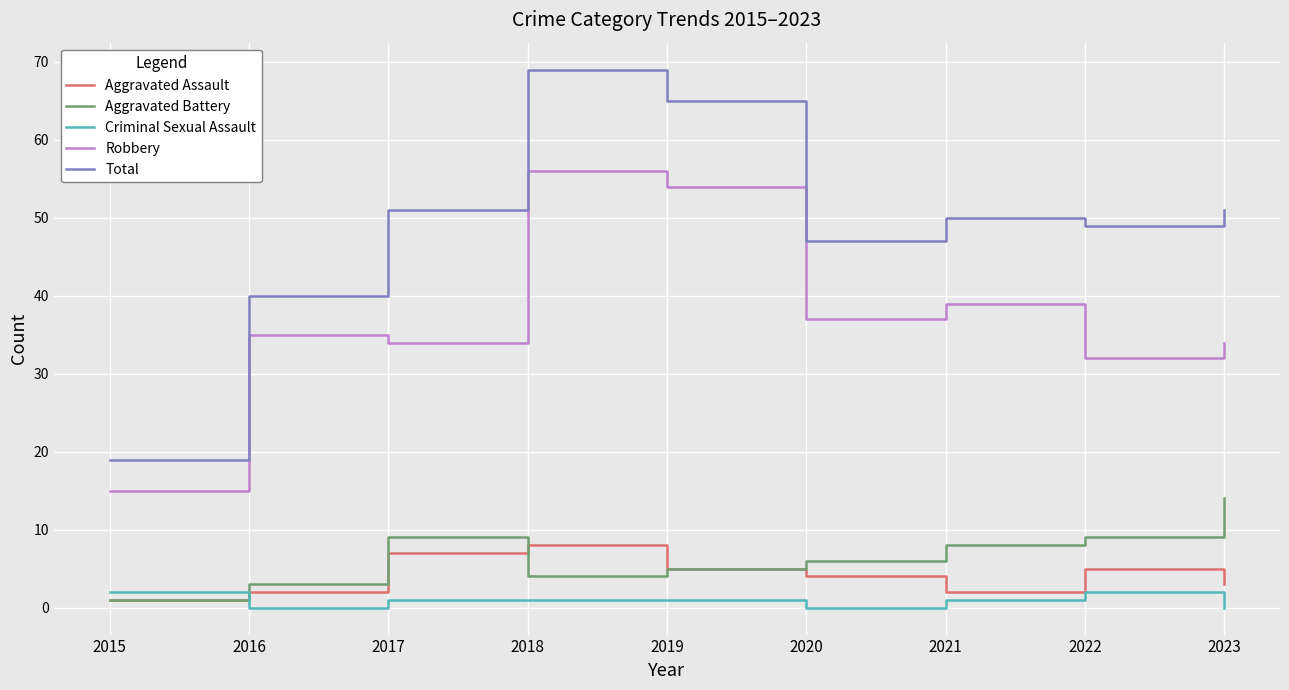

At how many categories does at least one series exceed 45?

7